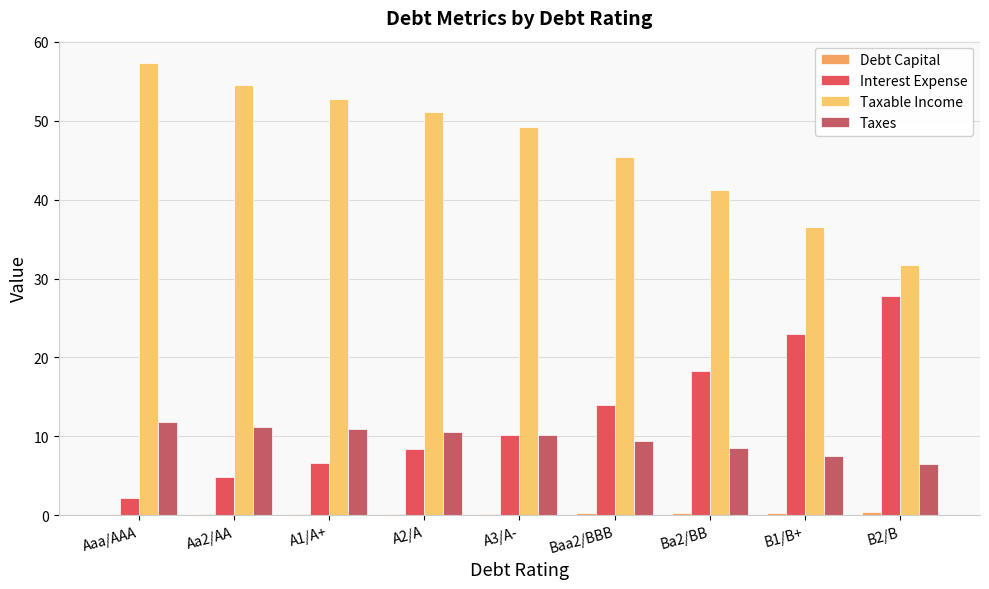

Reading left to right, what are all the values shown in this chart?

Debt Capital: Aaa/AAA=0.0	Aa2/AA=0.1	A1/A+=0.1	A2/A=0.2	A3/A-=0.2	Baa2/BBB=0.2	Ba2/BB=0.3	B1/B+=0.3	B2/B=0.4
Interest Expense: Aaa/AAA=2.2	Aa2/AA=4.9	A1/A+=6.6	A2/A=8.4	A3/A-=10.2	Baa2/BBB=14.0	Ba2/BB=18.3	B1/B+=22.9	B2/B=27.7
Taxable Income: Aaa/AAA=57.3	Aa2/AA=54.5	A1/A+=52.8	A2/A=51.0	A3/A-=49.2	Baa2/BBB=45.4	Ba2/BB=41.2	B1/B+=36.5	B2/B=31.7
Taxes: Aaa/AAA=11.8	Aa2/AA=11.2	A1/A+=10.9	A2/A=10.5	A3/A-=10.1	Baa2/BBB=9.3	Ba2/BB=8.5	B1/B+=7.5	B2/B=6.5